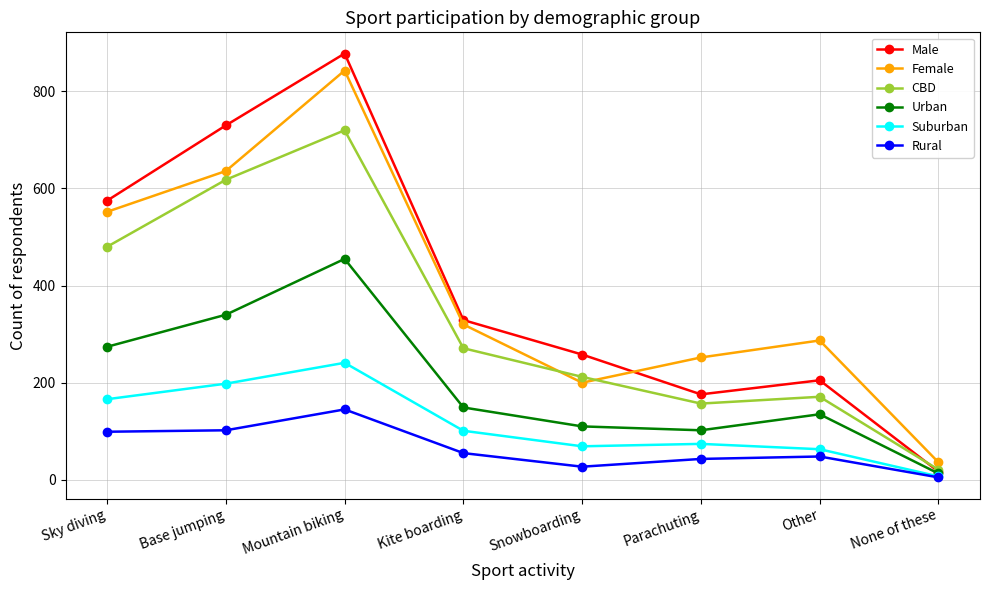

Between Sky diving and Other, which series saw the biggest shift?

Male